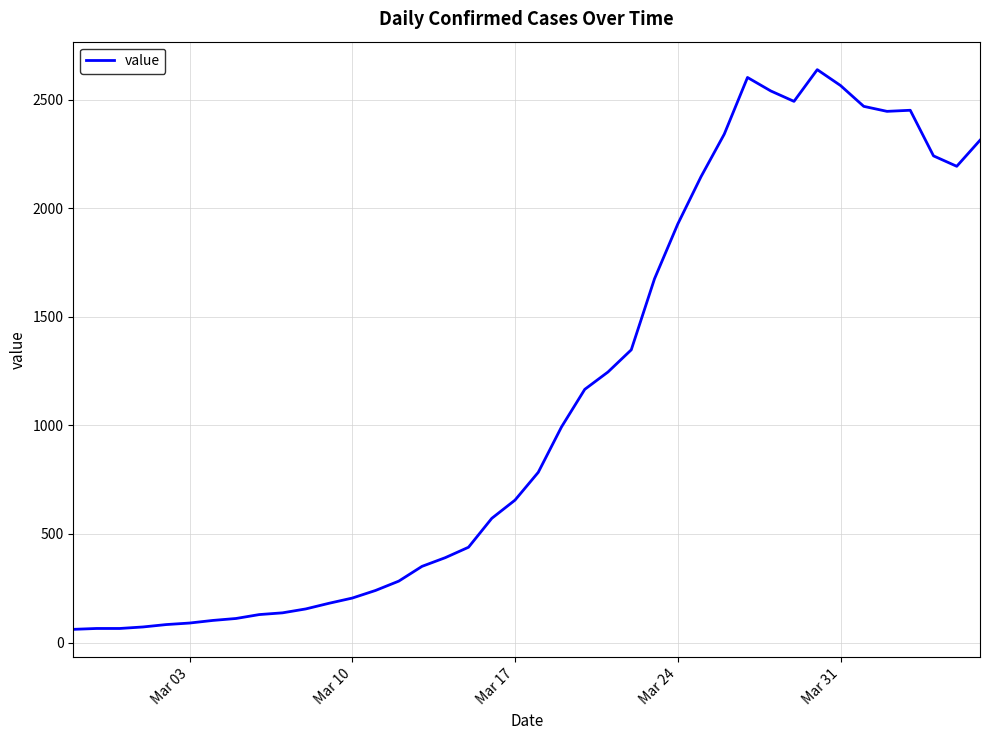

What is the difference between the maximum and minimum values?

2577